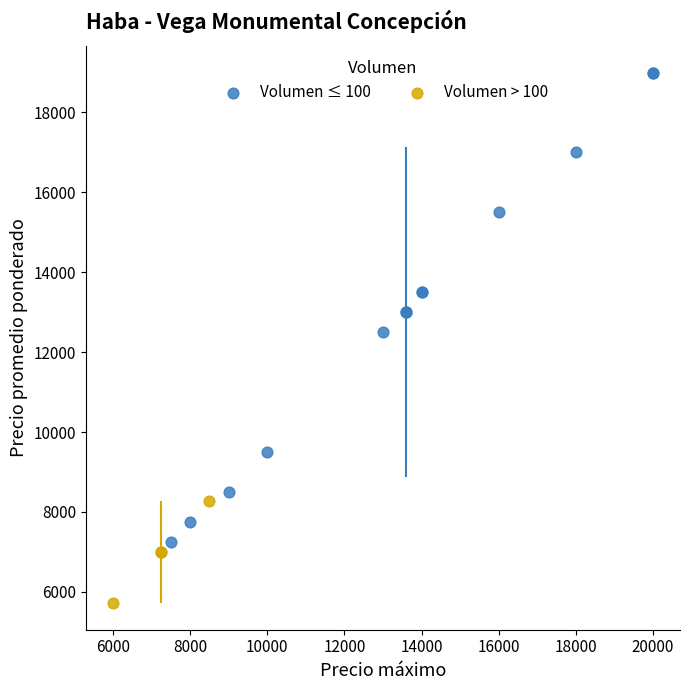

Which series has the largest Y range (max minus min)?

Volumen ≤ 100